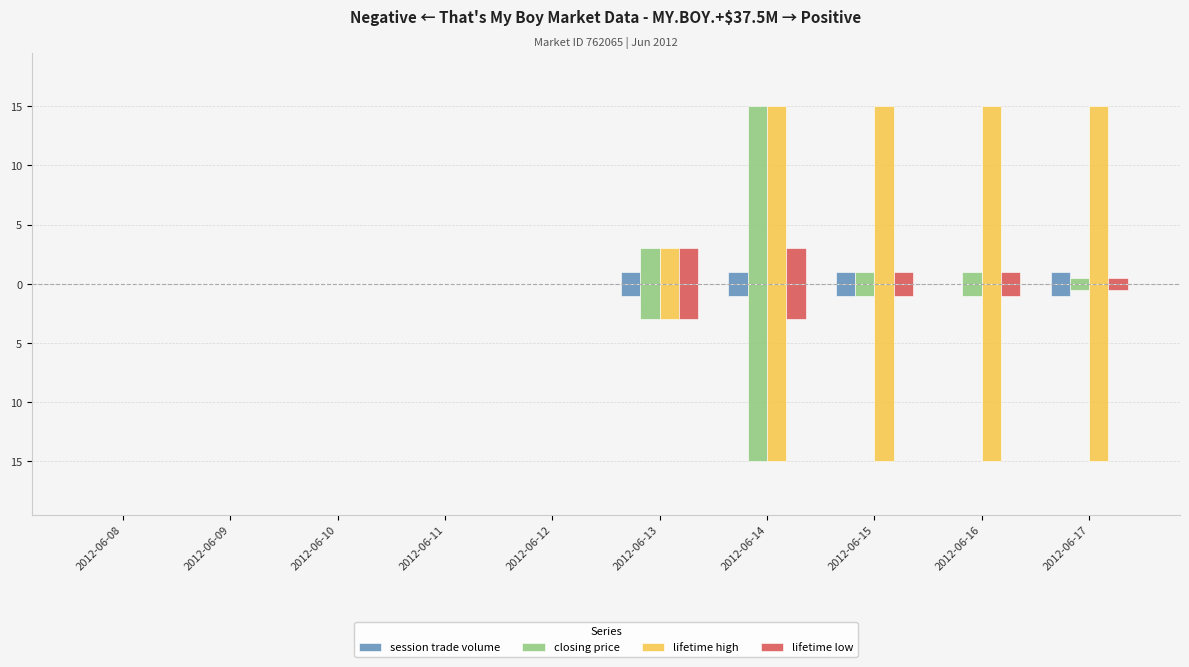

What are all the series names shown in the legend?

session trade volume, closing price, lifetime high, lifetime low